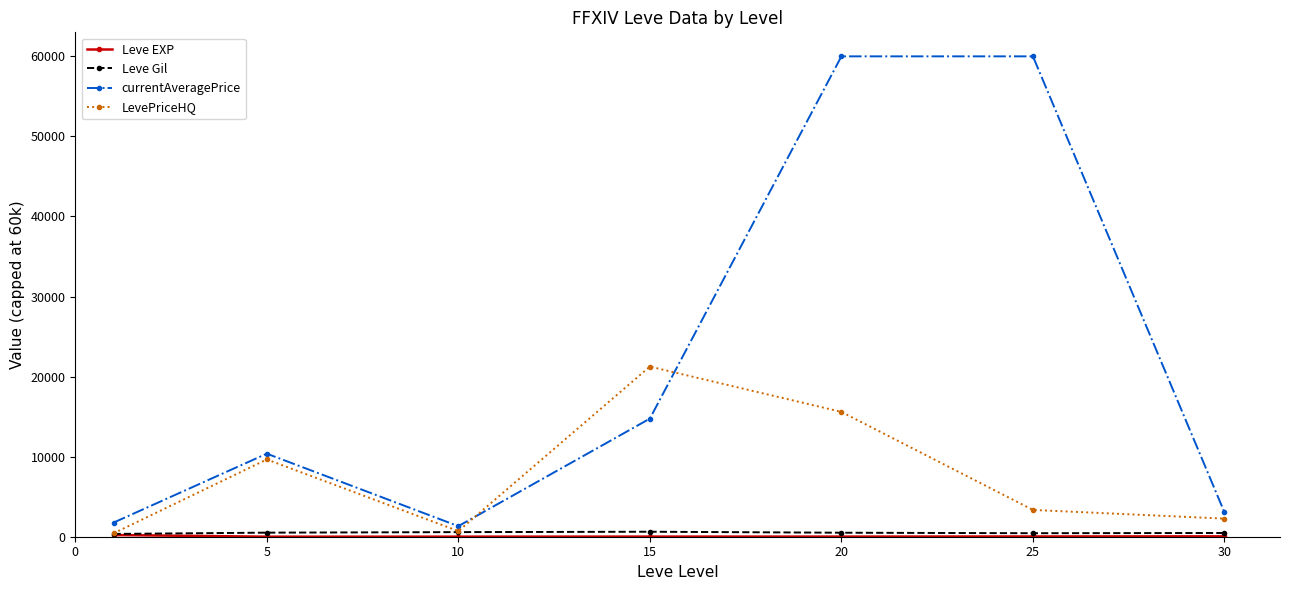

Which series has the largest total across all categories?

currentAveragePrice